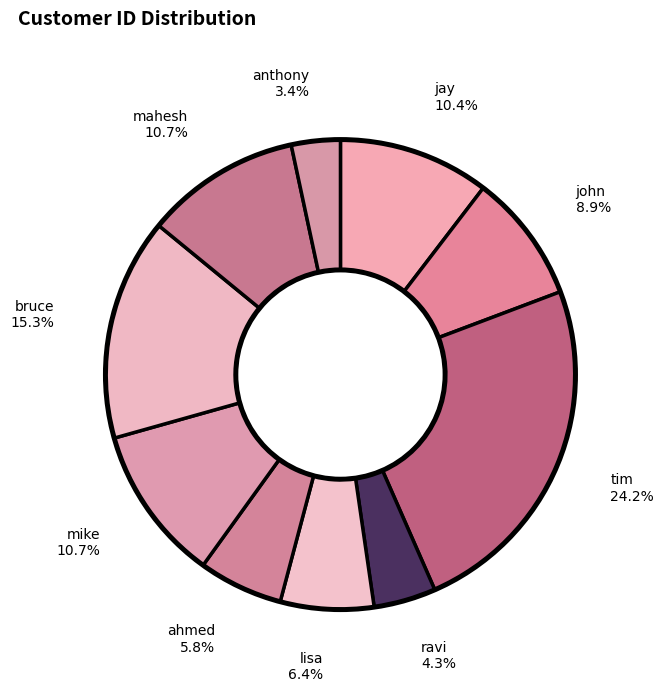

True or false: mike accounts for 16% of the total.

False